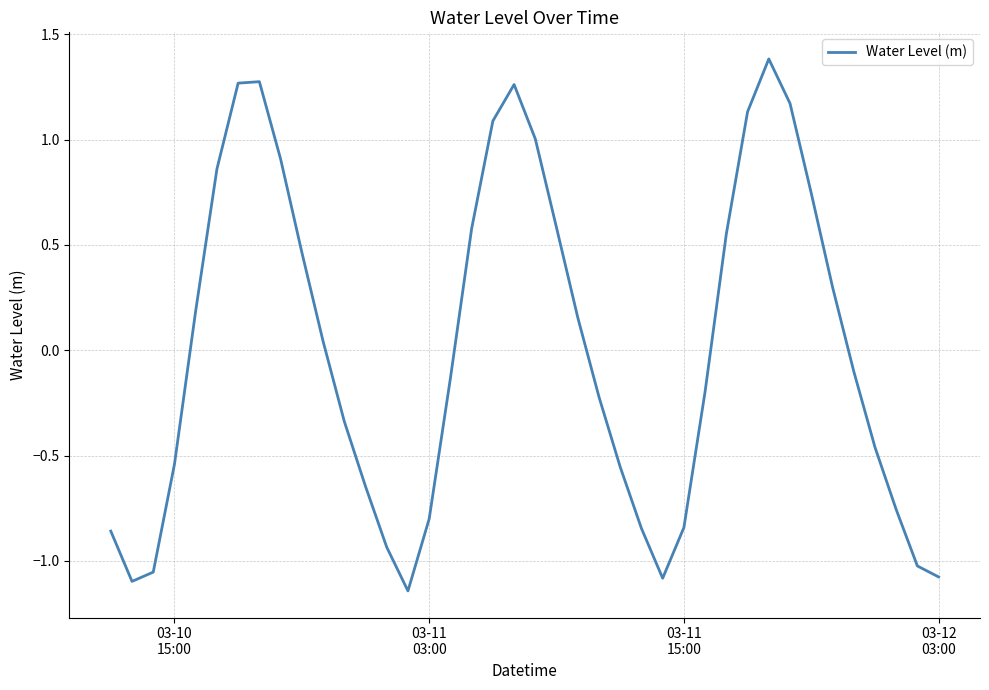

What is the maximum value shown in the chart?

1.4